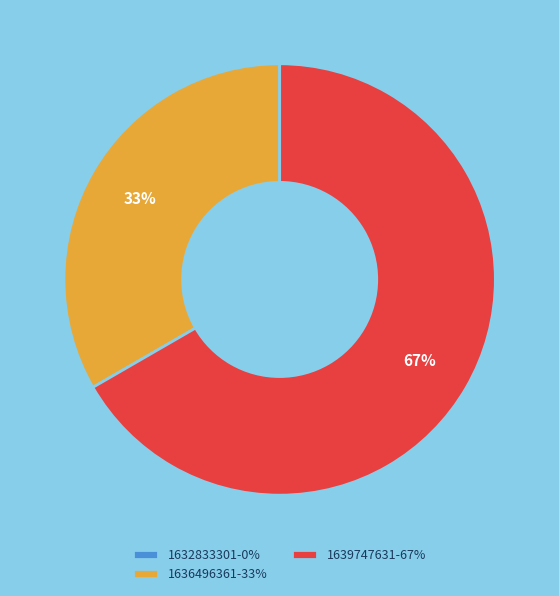

What percentage is the 1639747631 slice, to the nearest percent?

67%